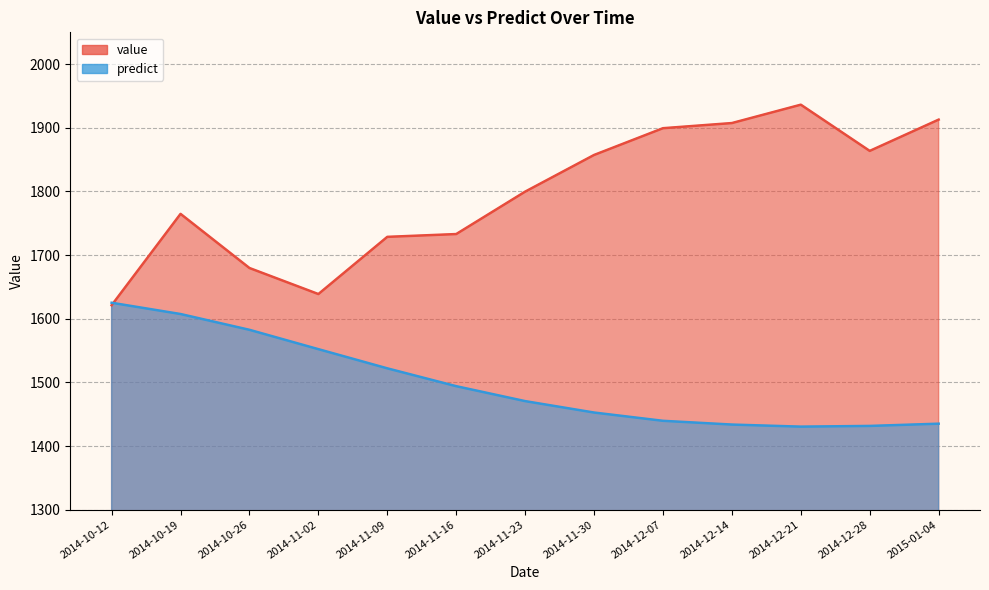

What is the lowest value of the value series?

1621.2